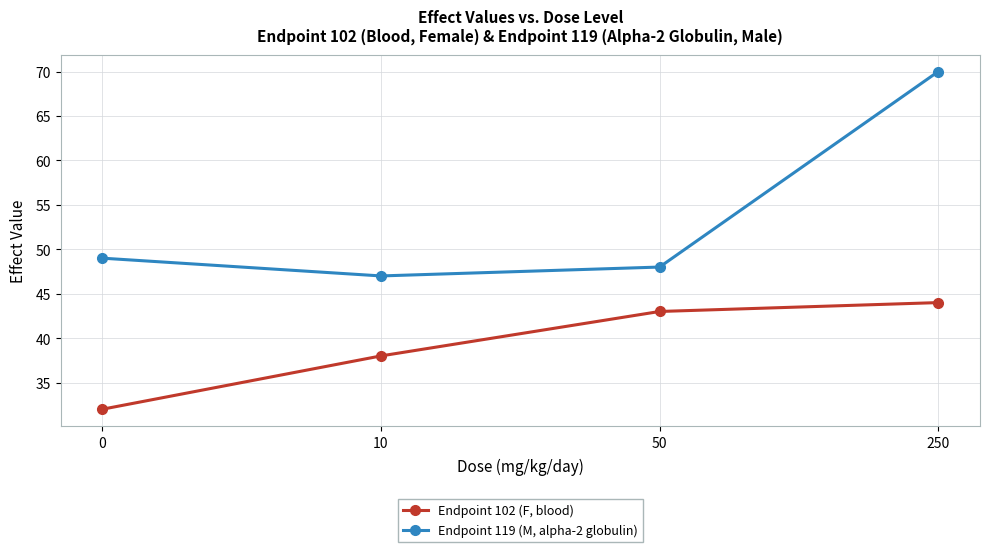

What is the difference between the highest and lowest values at 10?

9